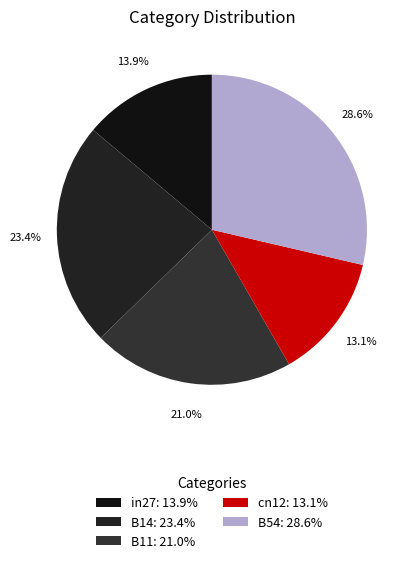

Combined, do in27 and cn12 account for over 50%?

No